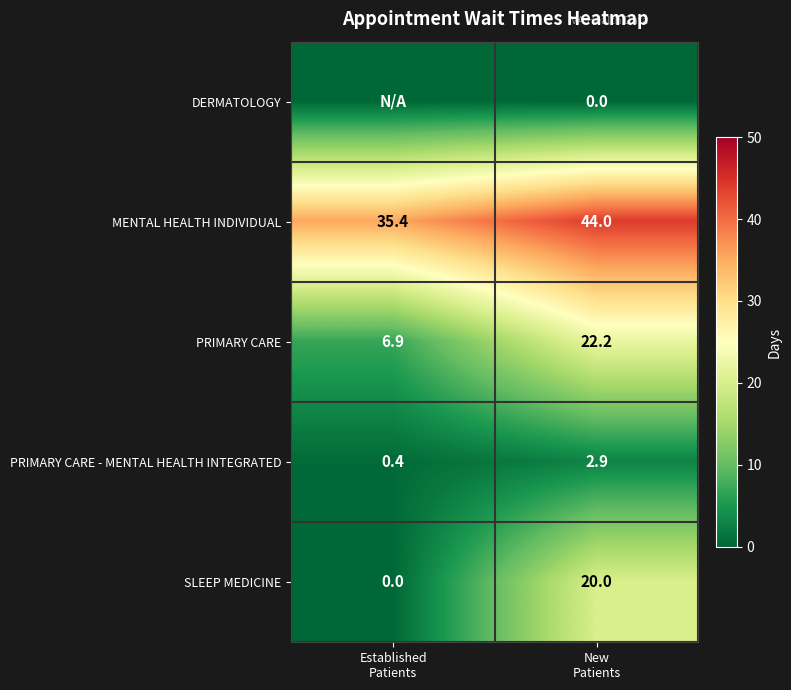

What is the difference between the maximum and minimum values in the PRIMARY CARE - MENTAL HEALTH INTEGRATED series?

2.5